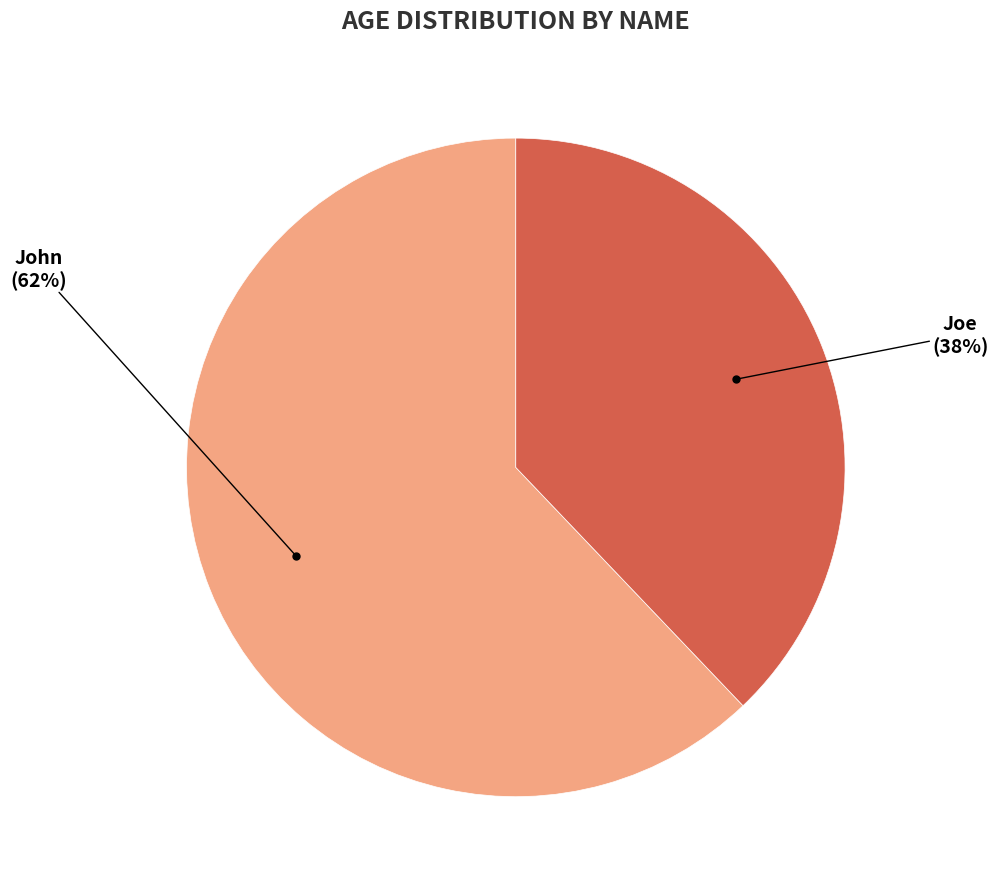

Which category has the biggest portion of the pie?

John